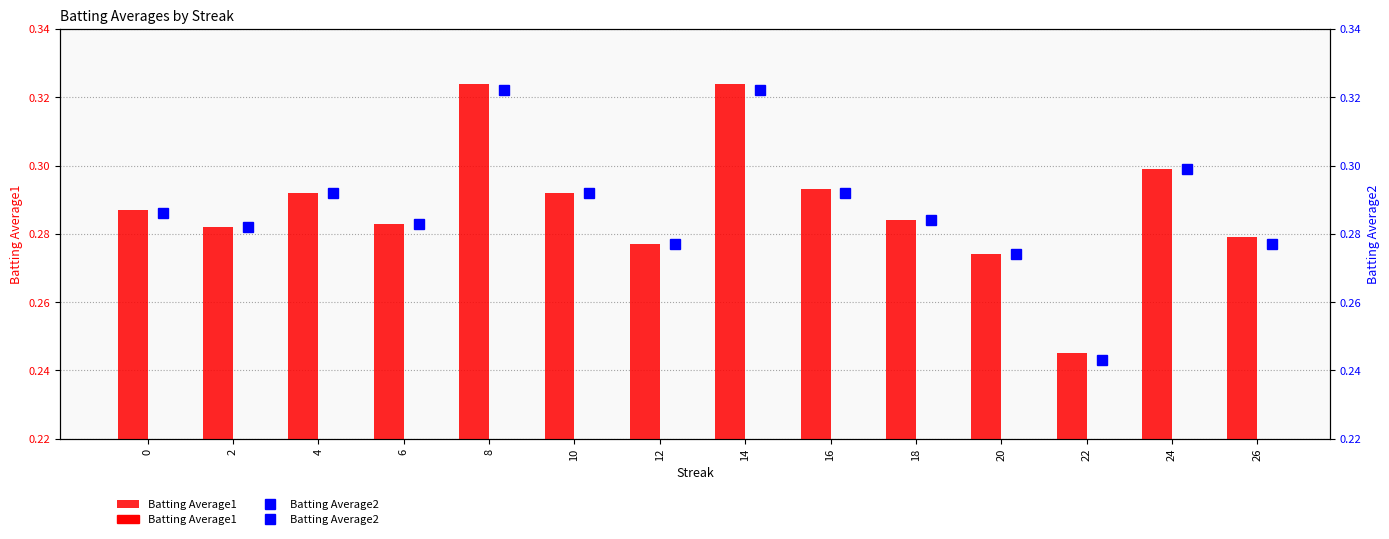

Reading left to right, what are all the values shown in this chart?

Batting Average1: 0.3	0.3	0.3	0.3	0.3	0.3	0.3	0.3	0.3	0.3	0.3	0.2	0.3	0.3
Batting Average2: 0.3	0.3	0.3	0.3	0.3	0.3	0.3	0.3	0.3	0.3	0.3	0.2	0.3	0.3